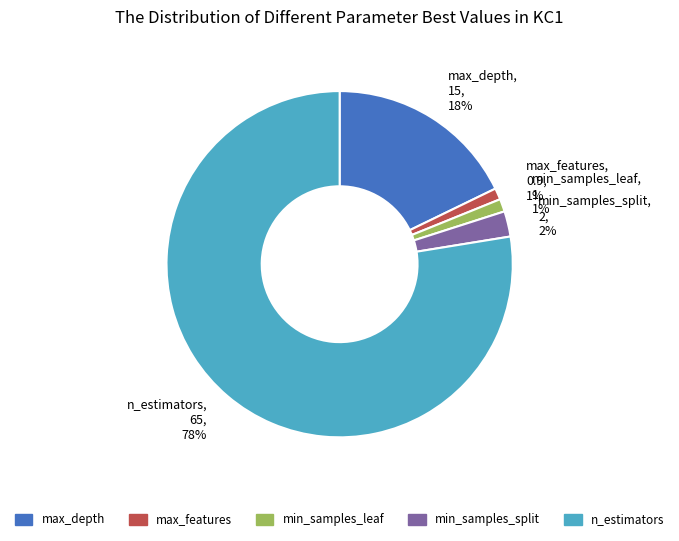

To the nearest percent, what portion does min_samples_leaf represent?

1%